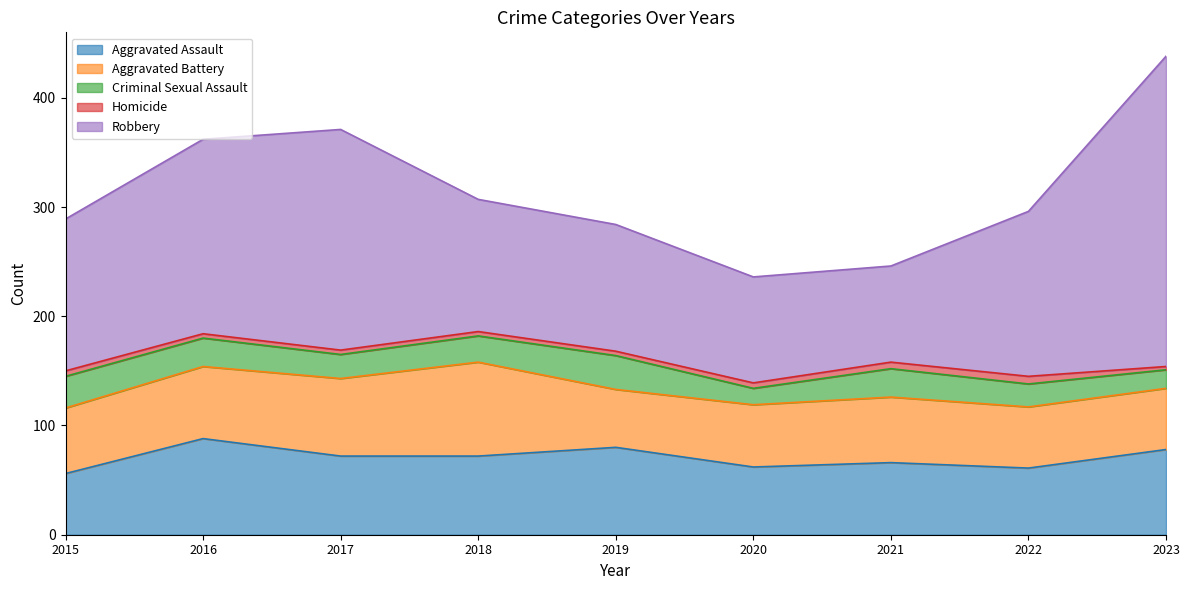

How many data points in Aggravated Battery are less than 60?

4